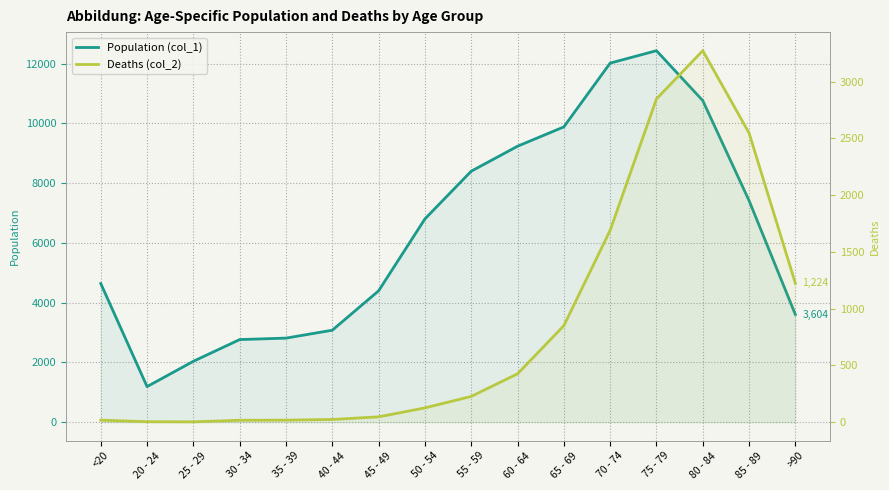

How many series are shown in this chart?

2